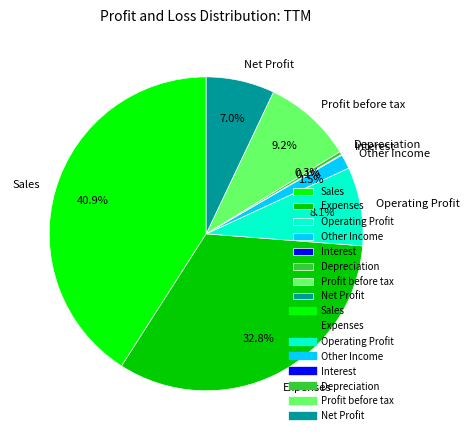

Which has a higher value, Depreciation or Sales?

Sales